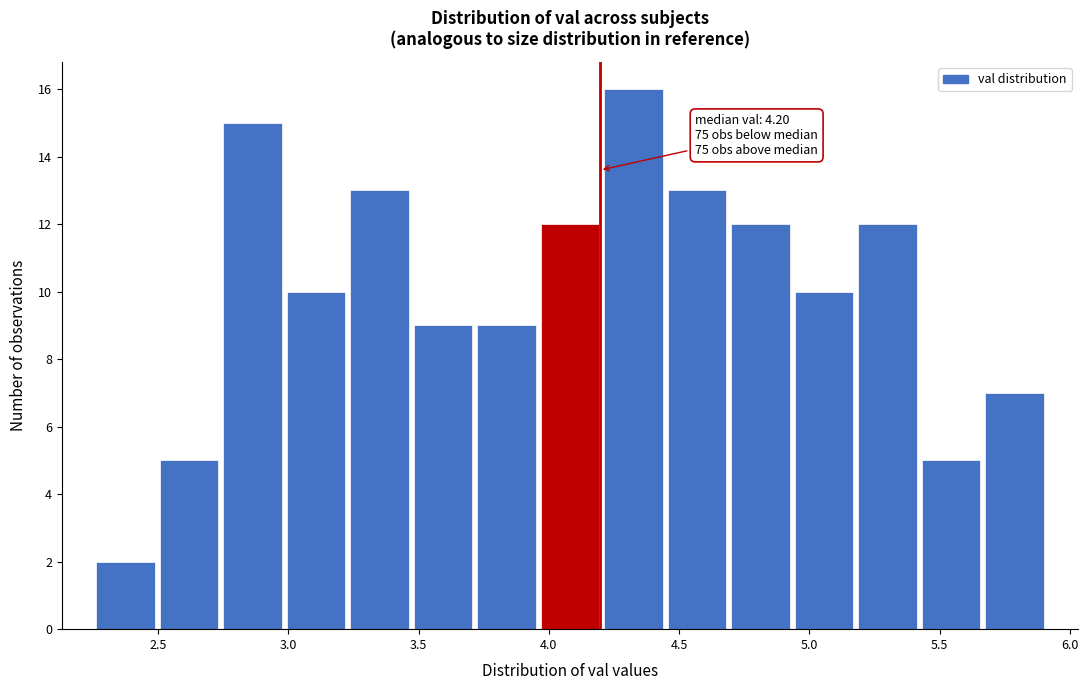

Over which range of the x-axis is the bar tallest?

4.20 to 4.45